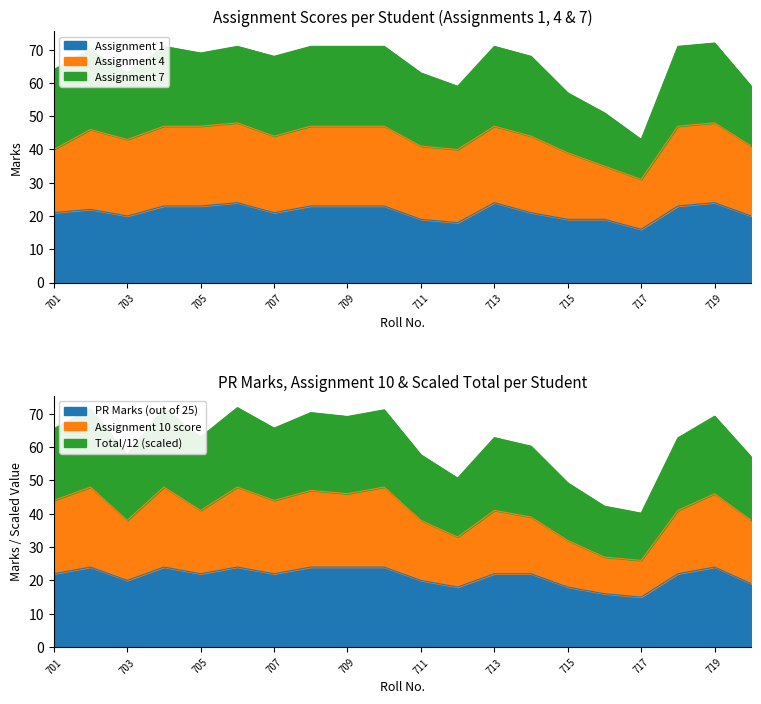

What is the highest value of the Total (scaled) series?

24.0